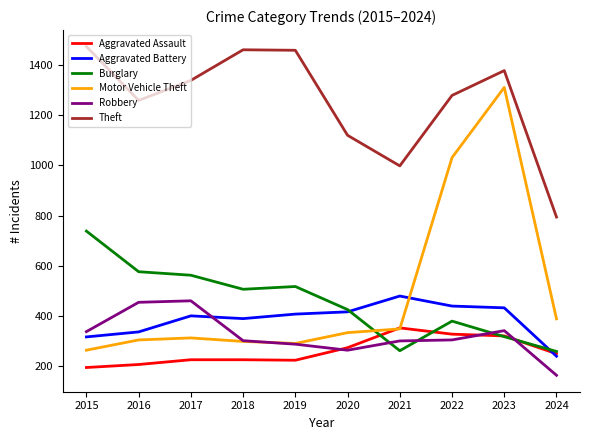

At how many categories does at least one series exceed 421?

10